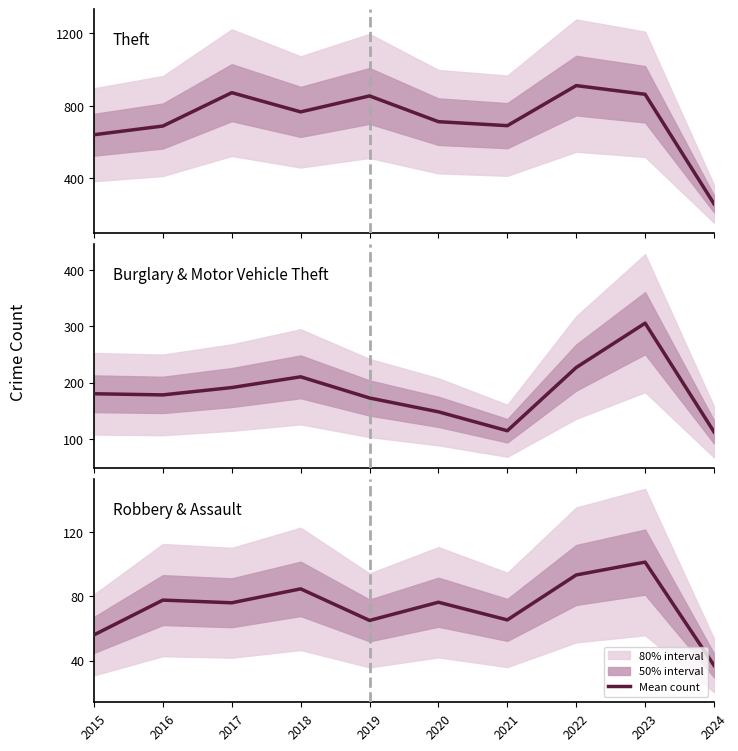

In Robbery & Assault, how many points are higher than both neighbors (excluding endpoints)?

4